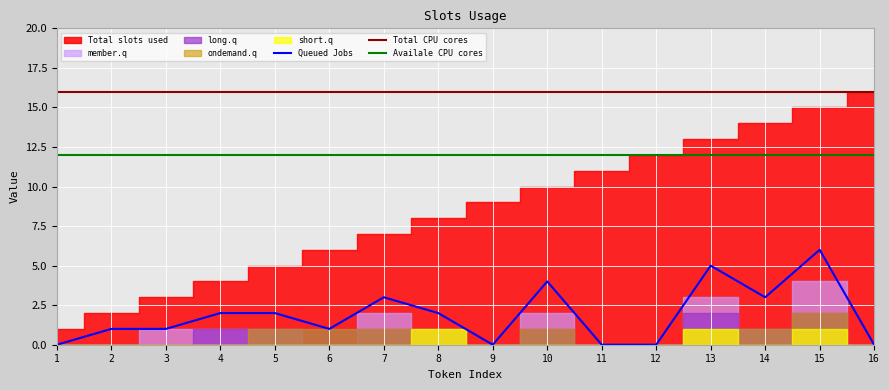

Where is the first local minimum for ondemand.q?

9